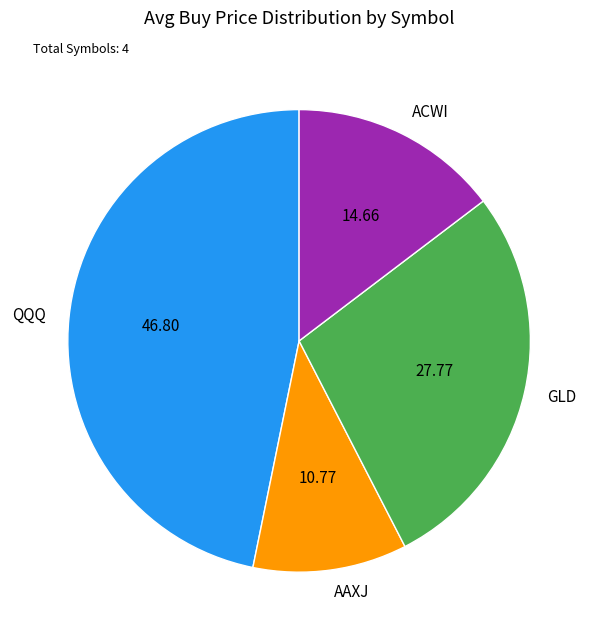

How many slices are in this pie chart?

4